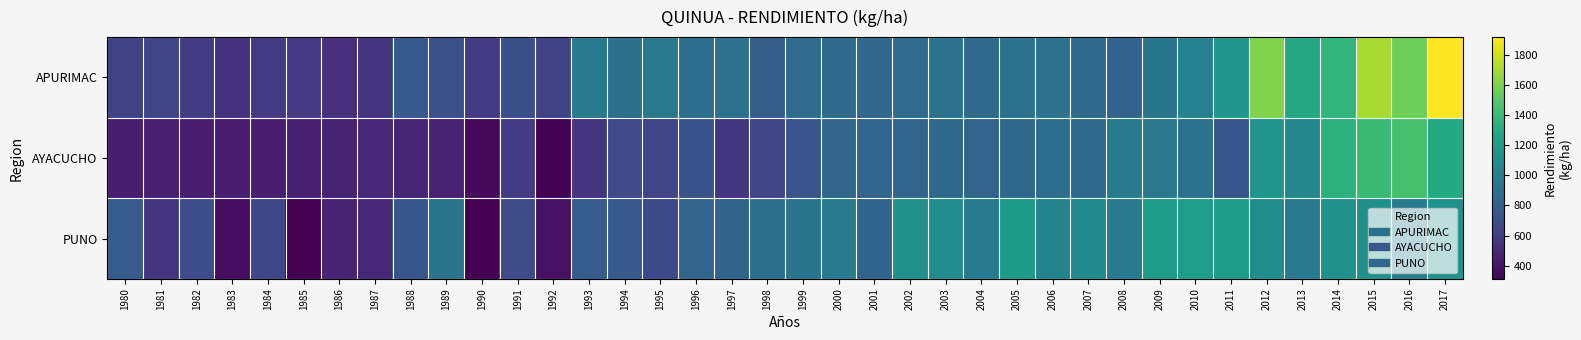

Which series has the largest total across all categories?

APURIMAC